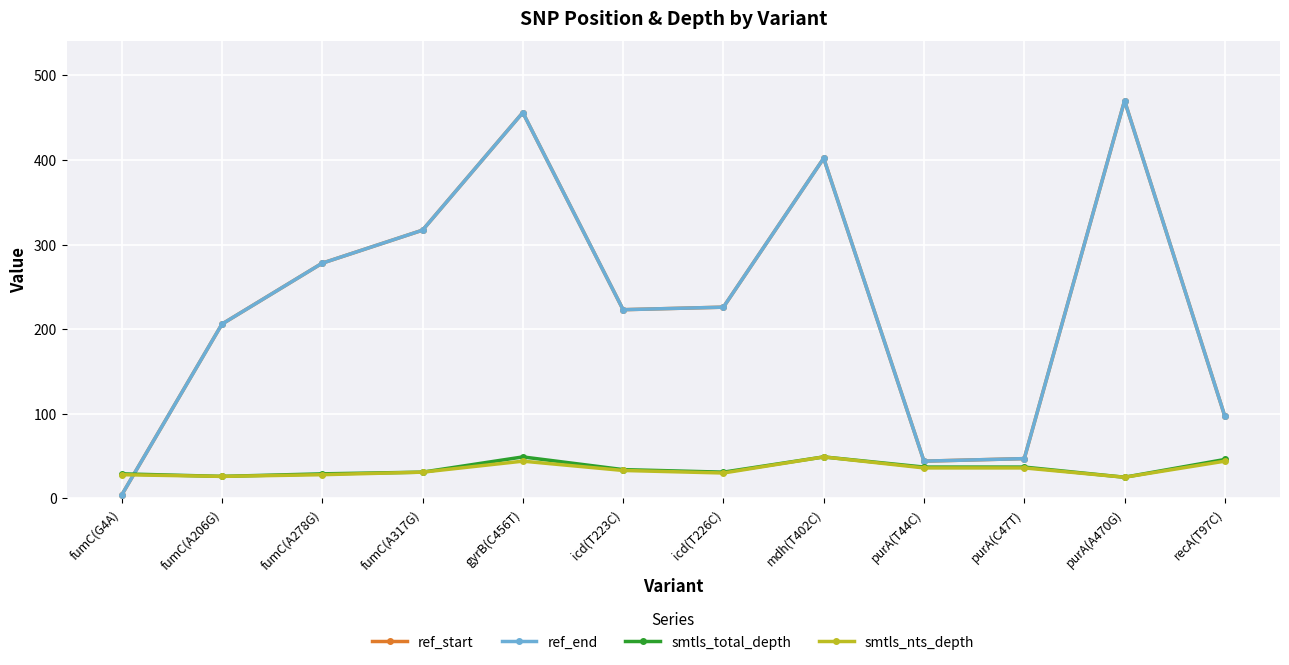

Reading left to right, what are all the values shown in this chart?

ref_start: 4	206	278	317	456	223	226	402	44	47	470	97
ref_end: 4	206	278	317	456	223	226	402	44	47	470	97
smtls_total_depth: 29	26	29	31	49	34	31	49	37	37	25	46
smtls_nts_depth: 28	26	28	31	44	33	30	49	36	36	25	44